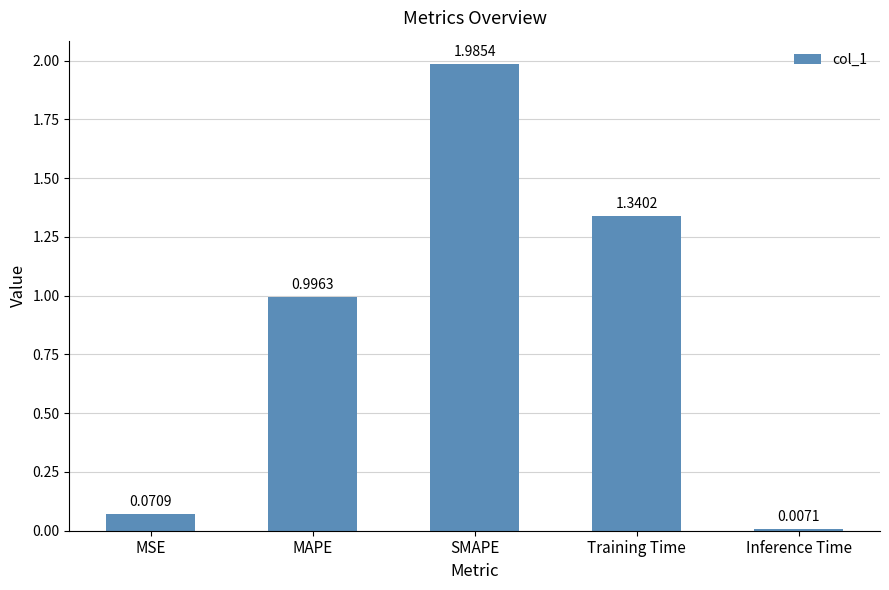

List the labels in order of value, smallest first.

Inference Time, MSE, MAPE, Training Time, SMAPE